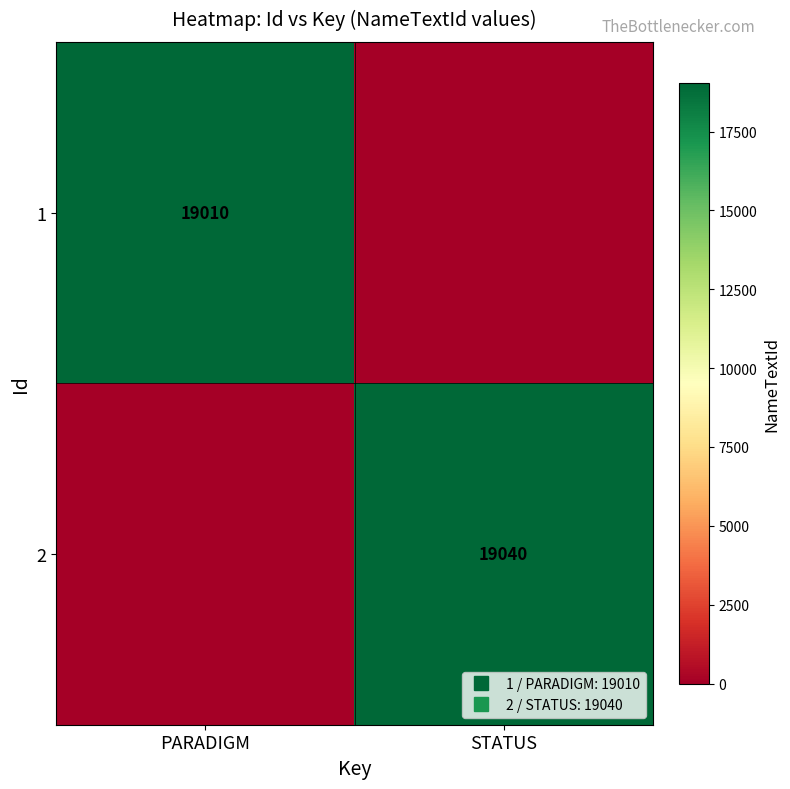

The 2 series shows 7062 at PARADIGM. True or false?

False